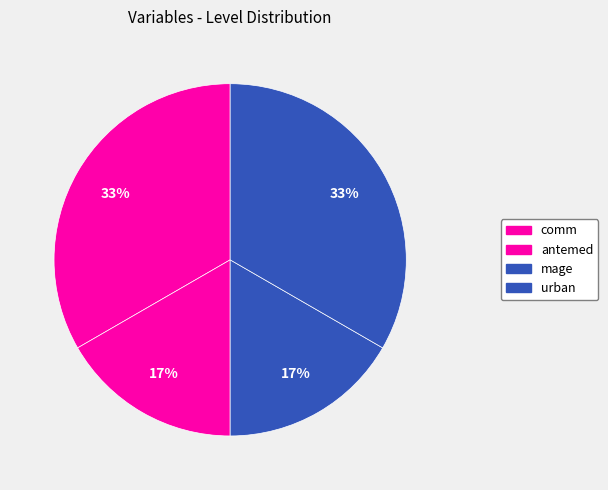

What is the ratio of the value at comm to the value at mage?

2.0